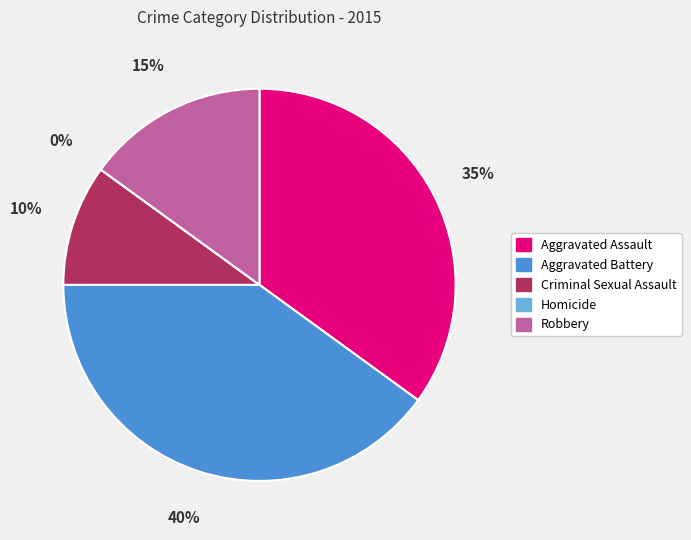

Rank the categories by value from lowest to highest.

Homicide, Criminal Sexual Assault, Robbery, Aggravated Assault, Aggravated Battery